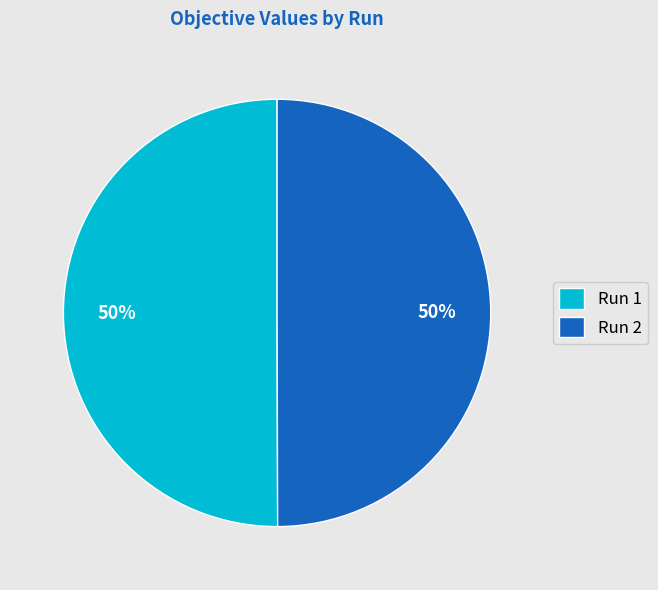

Count the number of slices in the pie.

2